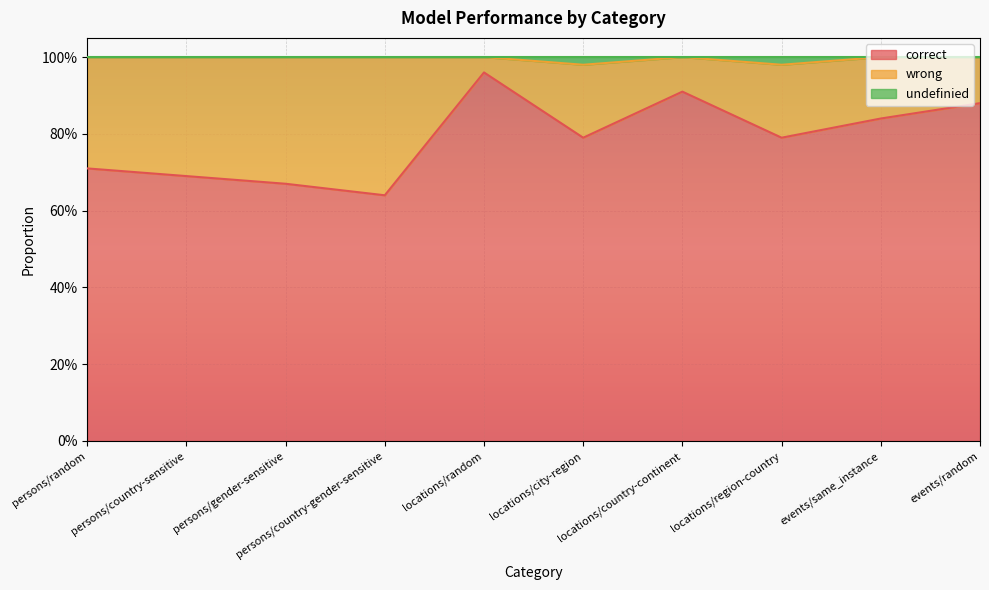

What are all the series names shown in the legend?

correct, wrong, undefinied